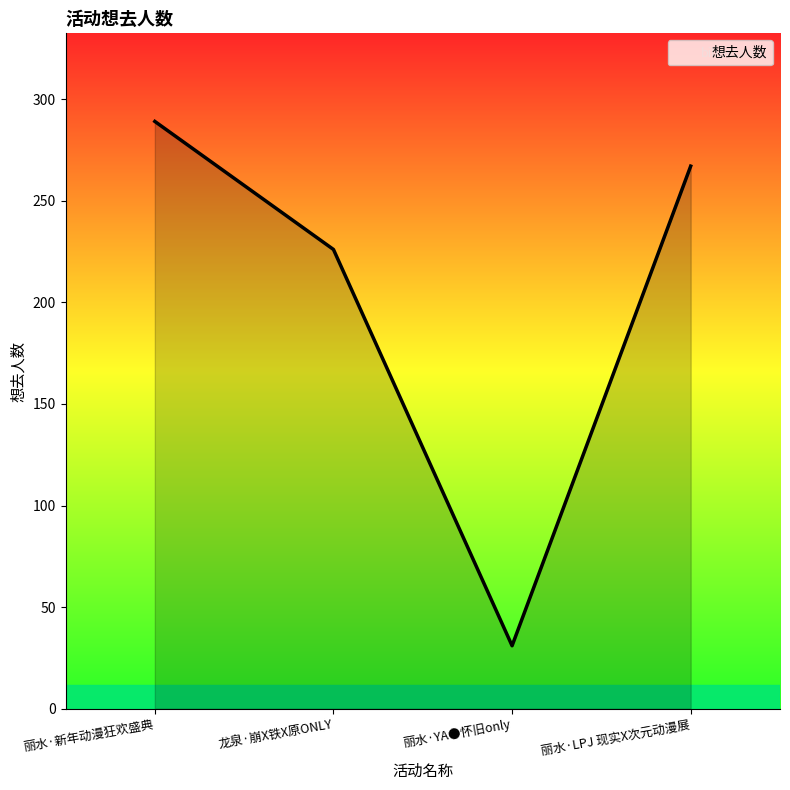

What is the ratio of the value at 龙泉·崩X铁X原ONLY to the value at 丽水·新年动漫狂欢盛典?

0.8